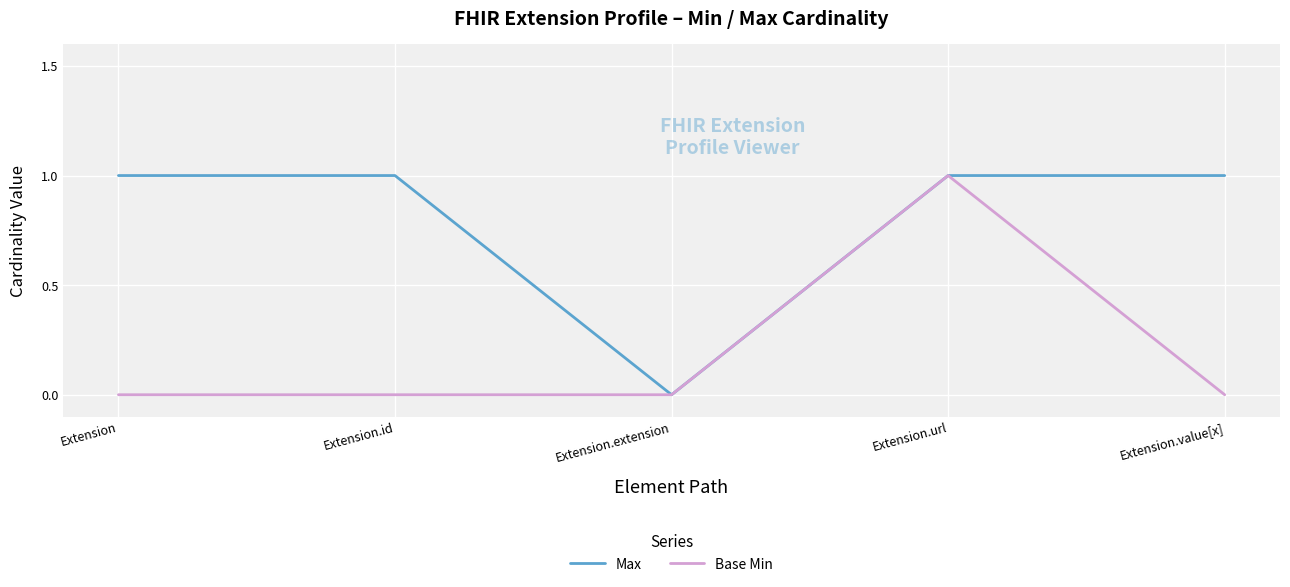

Does the chart display data point markers on the line(s)?

No